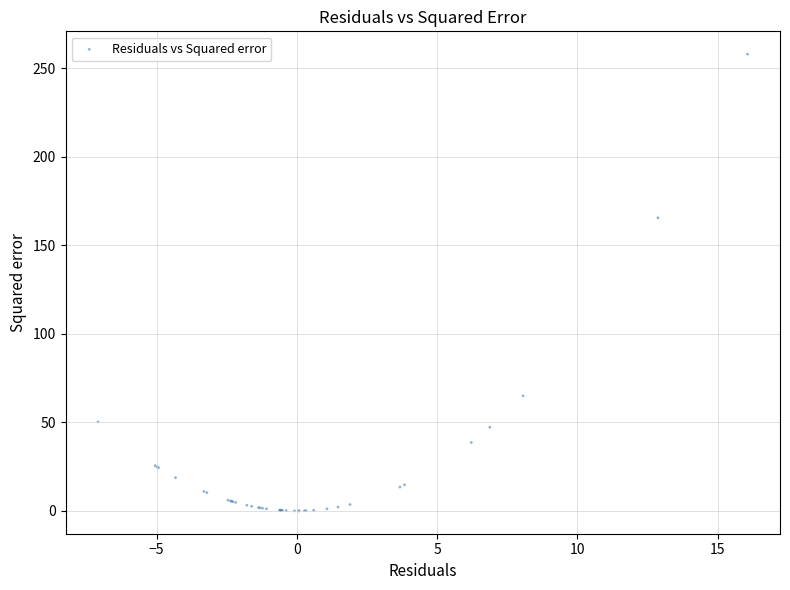

What Y value in the scatter plot is closest to 128?

165.6